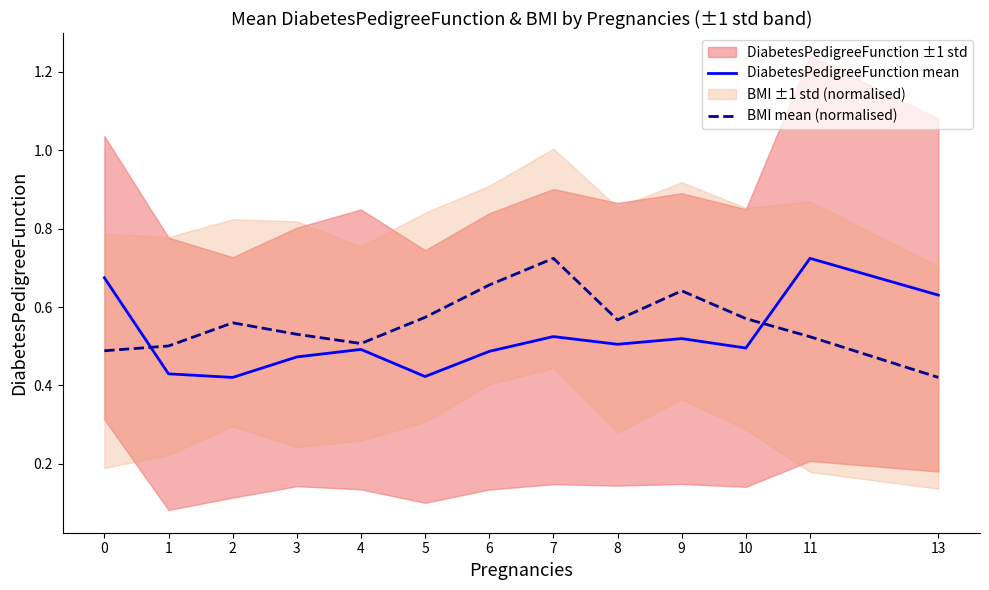

How many times do DiabetesPedigreeFunction mean and BMI mean (normalised) cross each other?

2